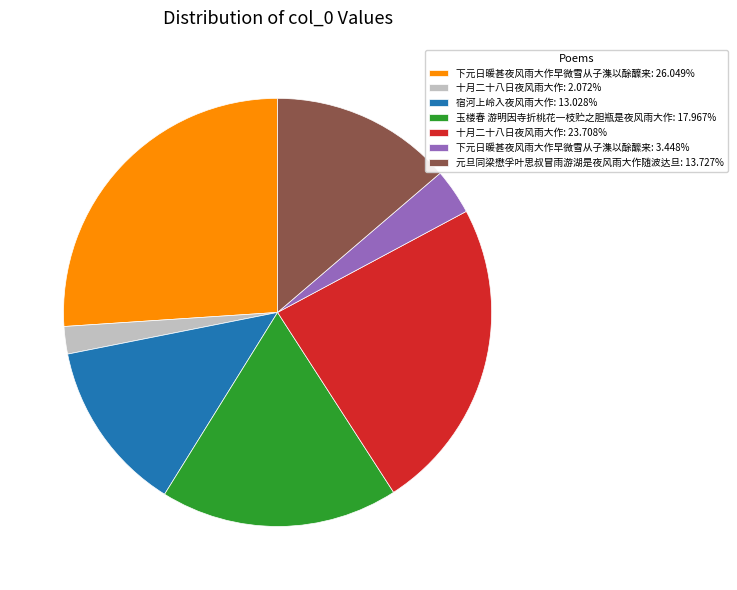

Is 宿河上岭入夜风雨大作: 13.028% the majority of the pie?

No